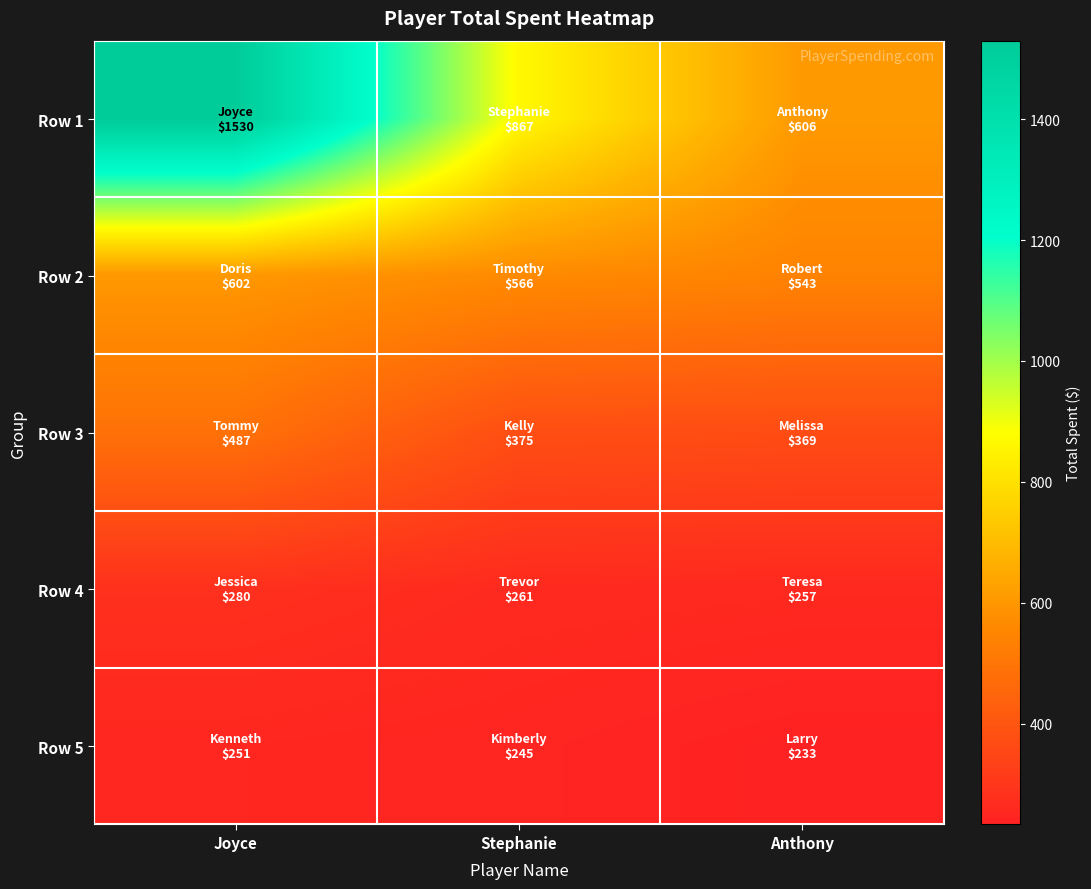

Reading left to right, transcribe all the data shown in this chart.

Row 1: Joyce=1530	Stephanie=867	Anthony=606
Row 2: Joyce=602	Stephanie=566	Anthony=543
Row 3: Joyce=487	Stephanie=375	Anthony=369
Row 4: Joyce=280	Stephanie=261	Anthony=257
Row 5: Joyce=251	Stephanie=245	Anthony=233